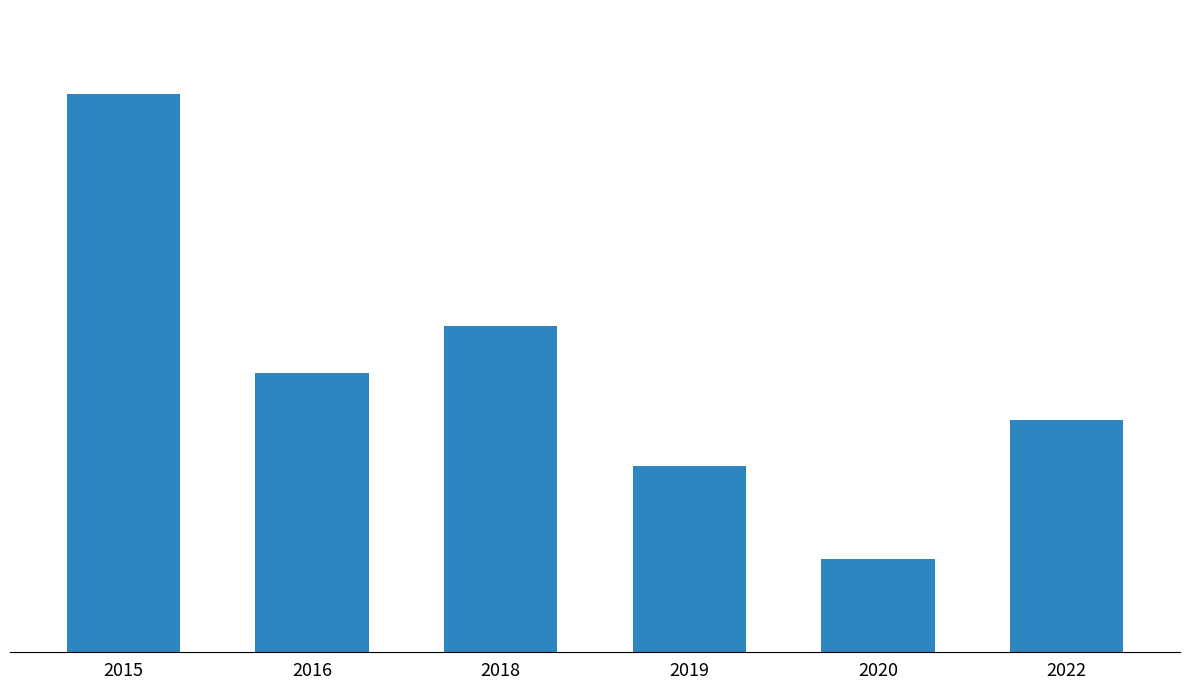

Which category has the highest value across all series?

2015